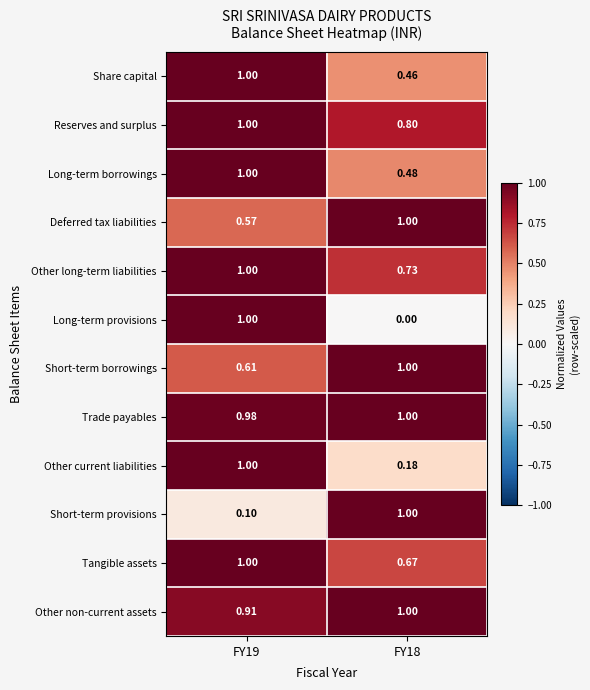

Is the value of Long-term borrowings at FY19 greater than the value of Other long-term liabilities at FY18?

Yes